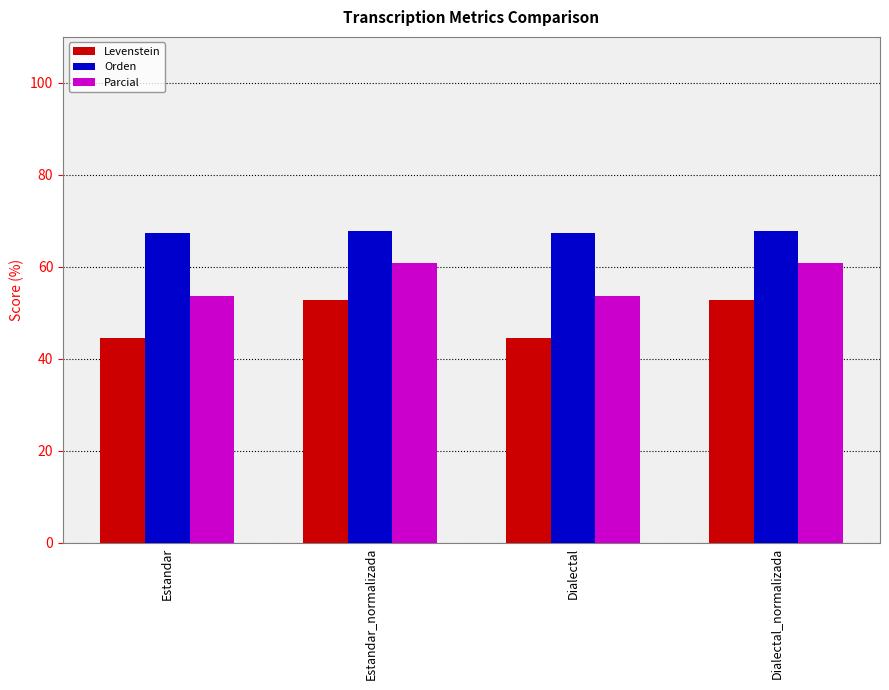

What is the maximum value shown in the chart?

67.8